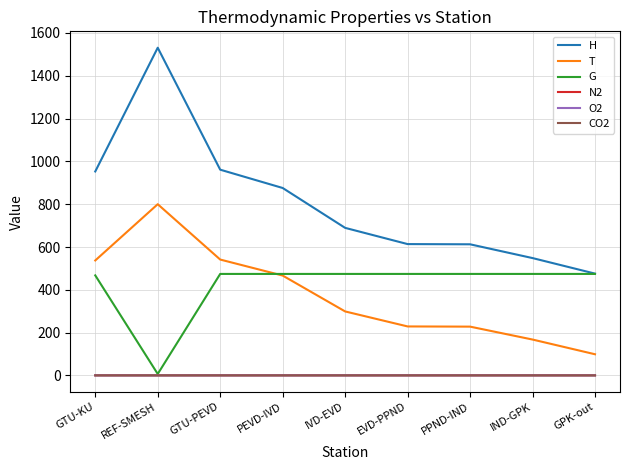

Between REF-SMESH and GPK-out, which series saw the biggest shift?

H